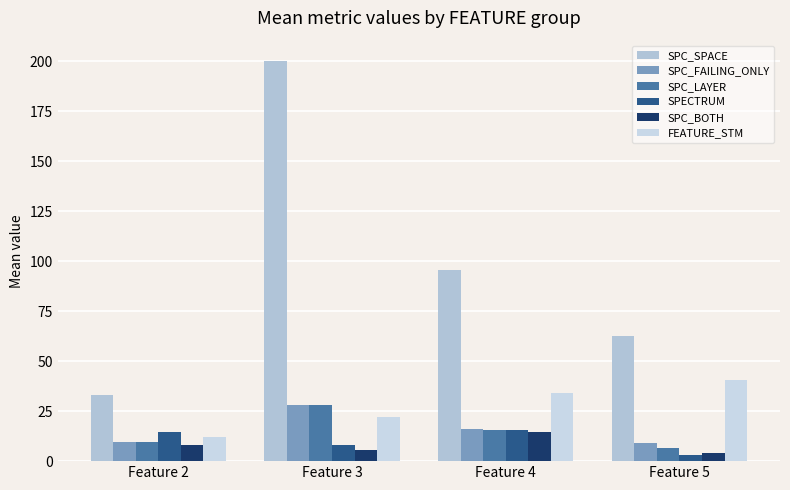

At how many categories does at least one series exceed 113?

1